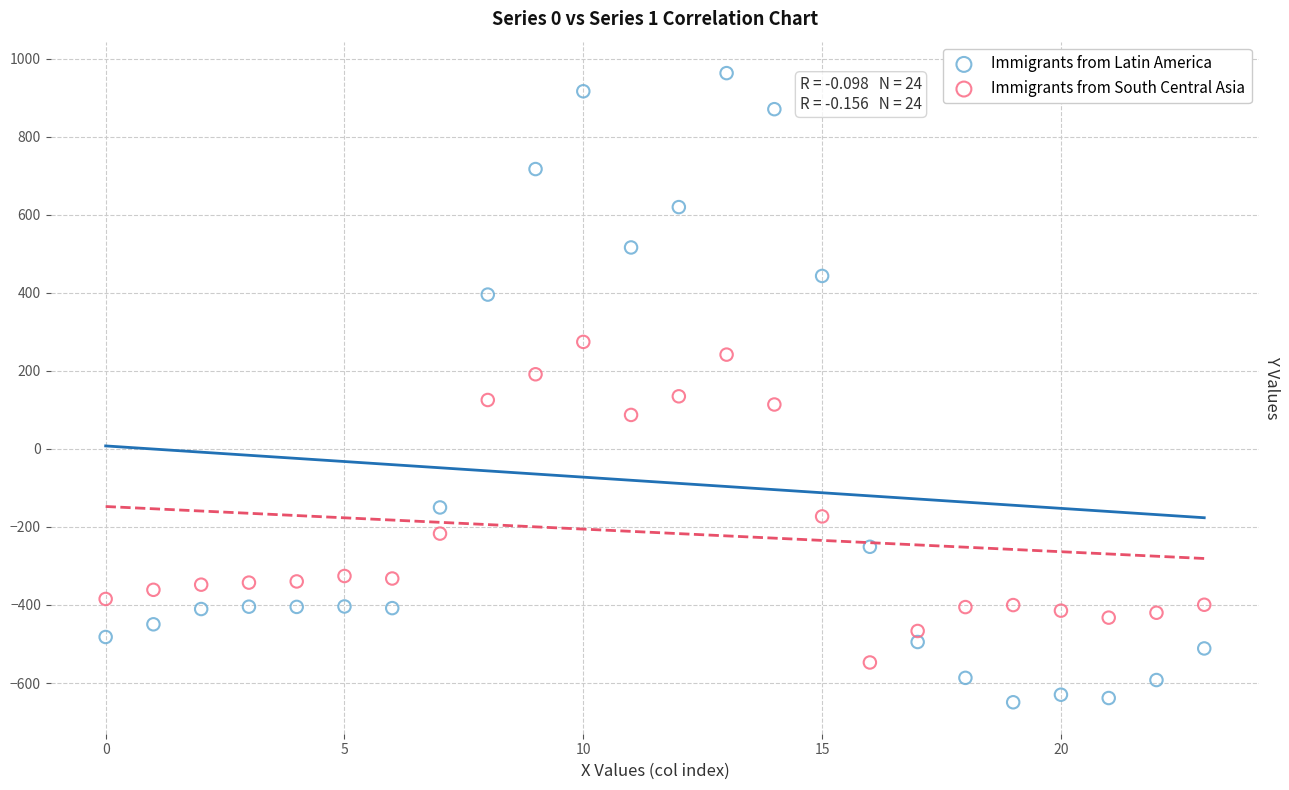

Which series has the largest Y range (max minus min)?

Immigrants from Latin America